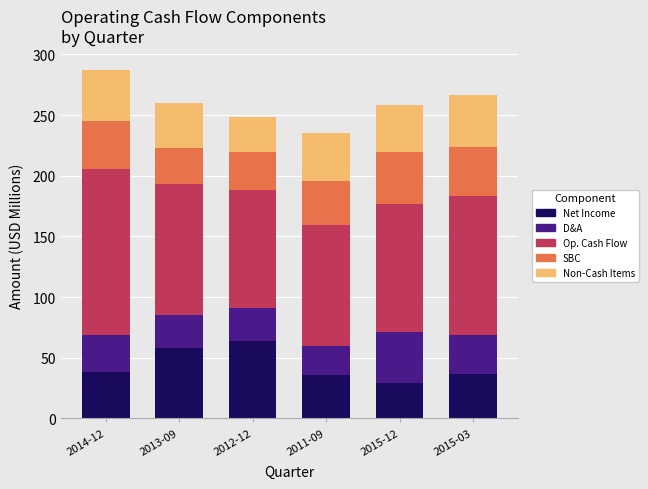

What is the total value across all series at 2013-09?

259.8